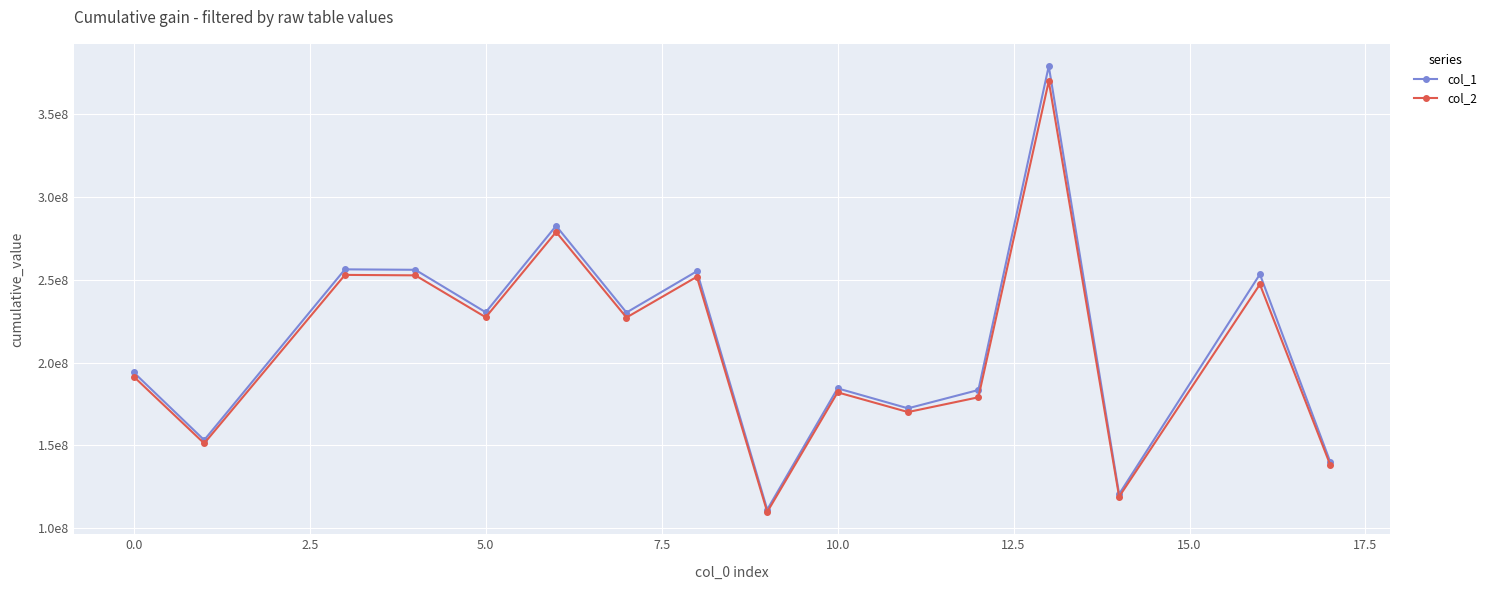

What are all the series names shown in the legend?

col_1, col_2